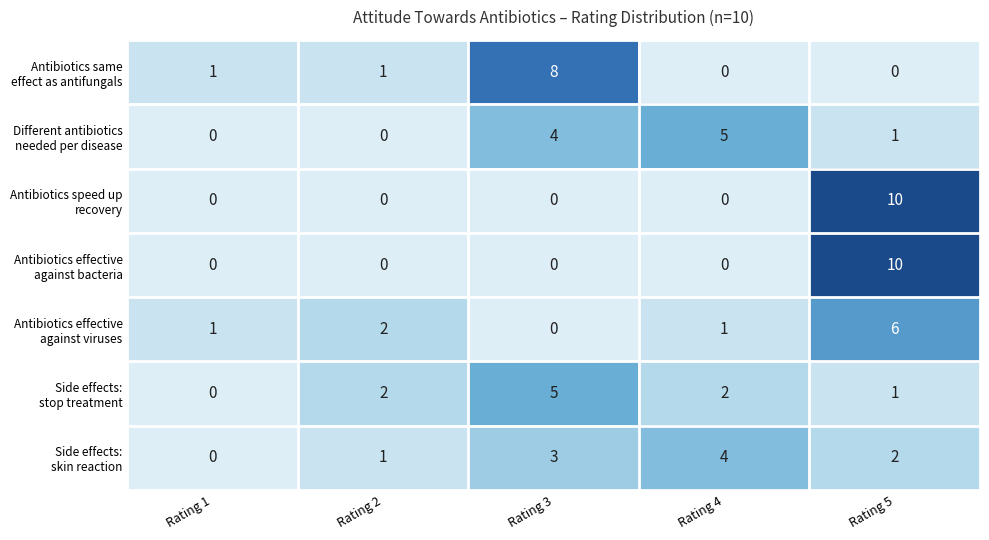

What is the total value across all series at Rating 3?

20